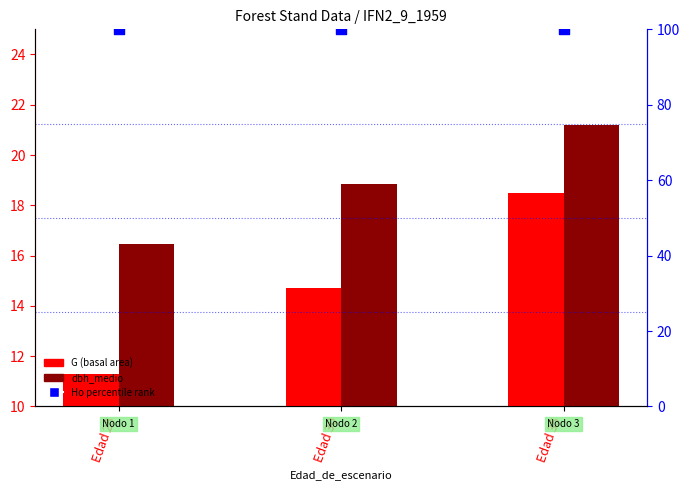

At which category is the sum across all series the highest?

Edad 35